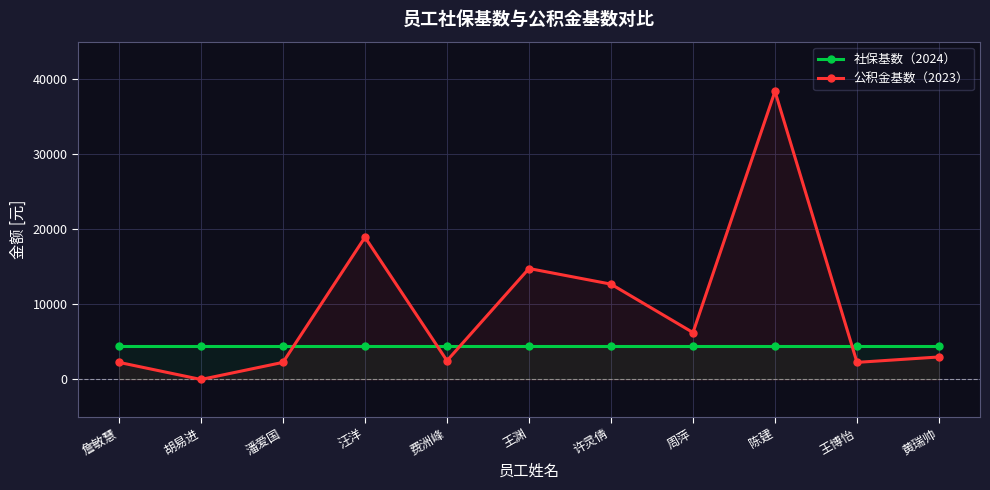

Rank the series at 詹敏慧 from highest to lowest value.

社保基数（2024）, 公积金基数（2023）